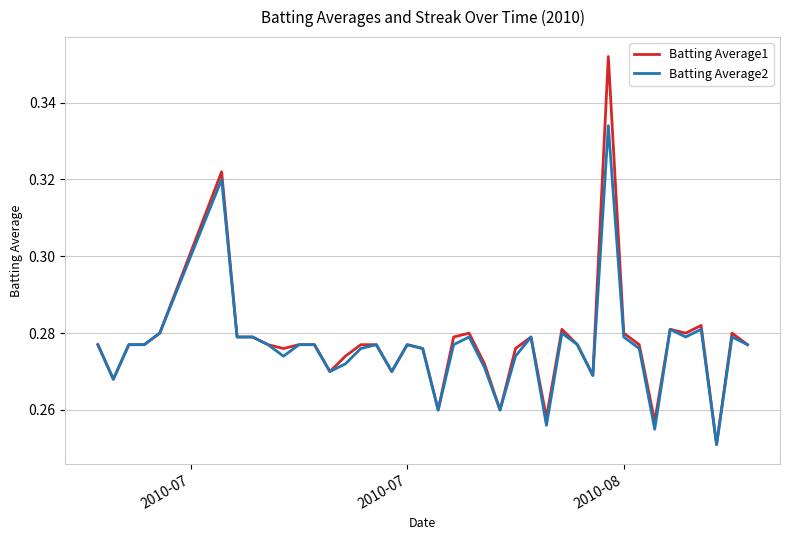

Which series has the largest total across all categories?

Batting Average1